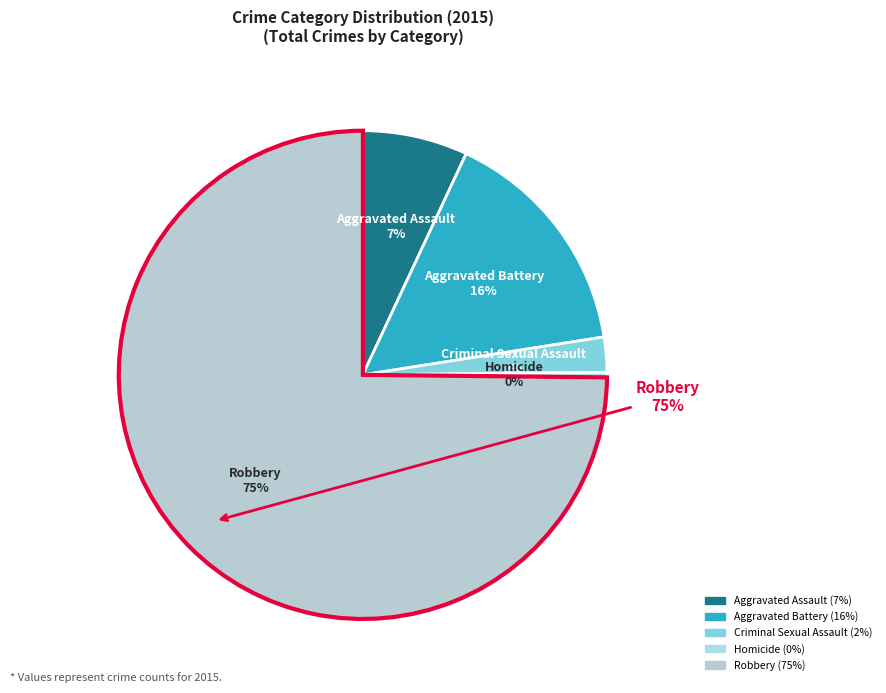

To the nearest percent, what is the difference between the Aggravated Assault and Aggravated Battery slice percentages?

9%